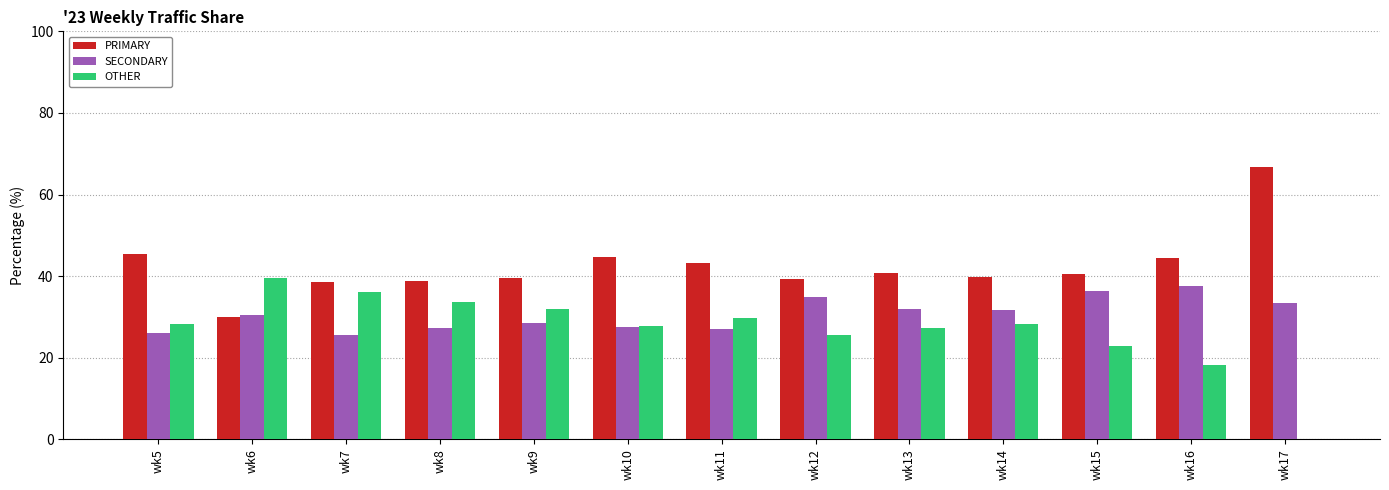

What is the total value across all series at wk7?

100.0